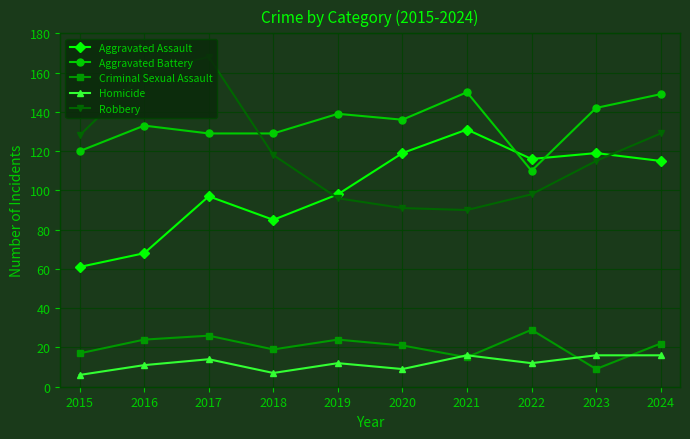

Is the value of Robbery at 2021 greater than the value of Homicide at 2019?

Yes